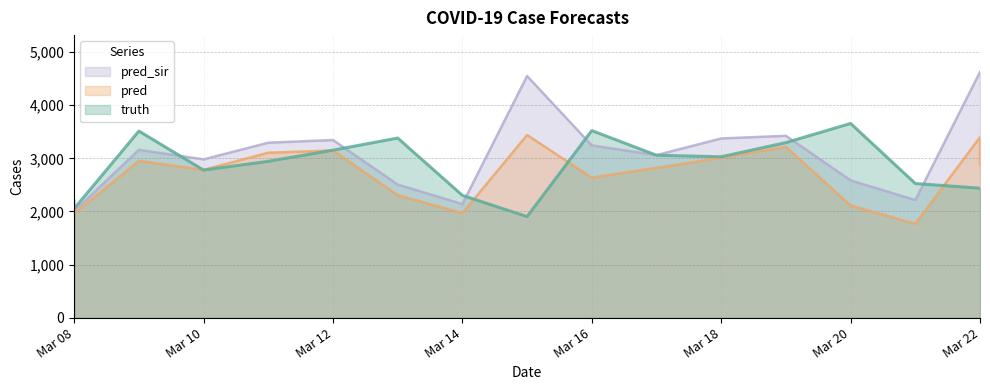

What is the spread (max minus min) of values at Mar 08?

156.7